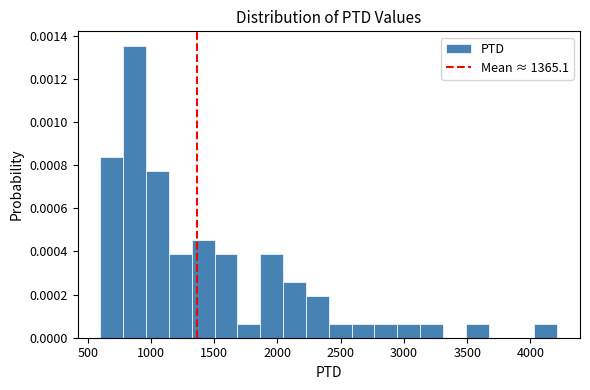

Around what value on the x-axis is the tallest bar? Give the approximate position of its centre, as read against the axis.

850